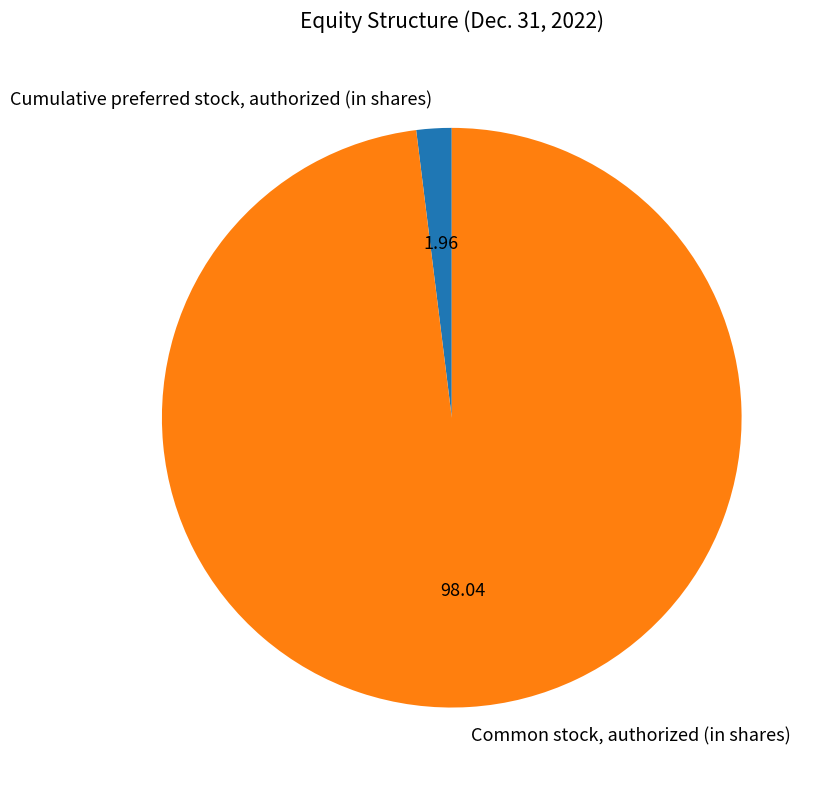

Is Cumulative preferred stock, authorized (in shares) the majority of the pie?

No